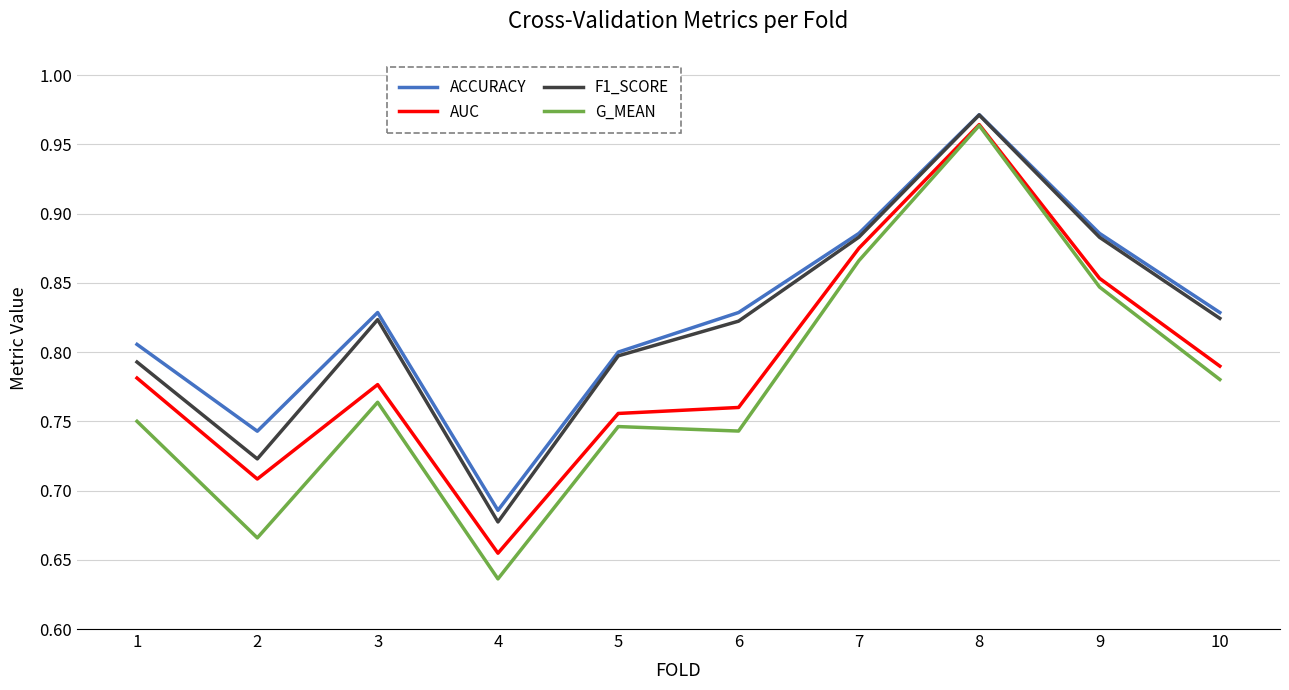

What are all the series names shown in the legend?

ACCURACY, AUC, F1_SCORE, G_MEAN